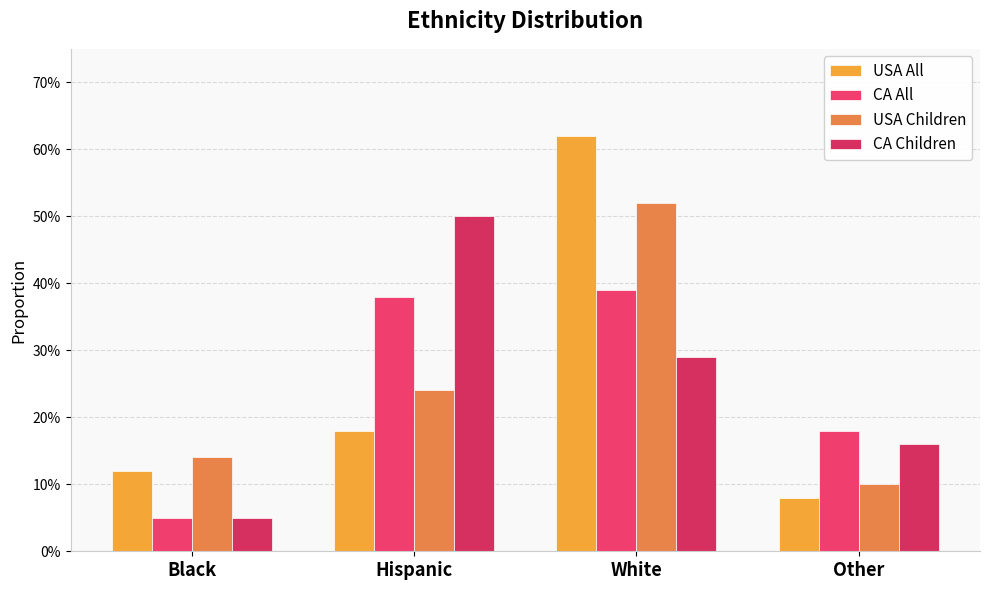

At how many categories does at least one series exceed 0?

4